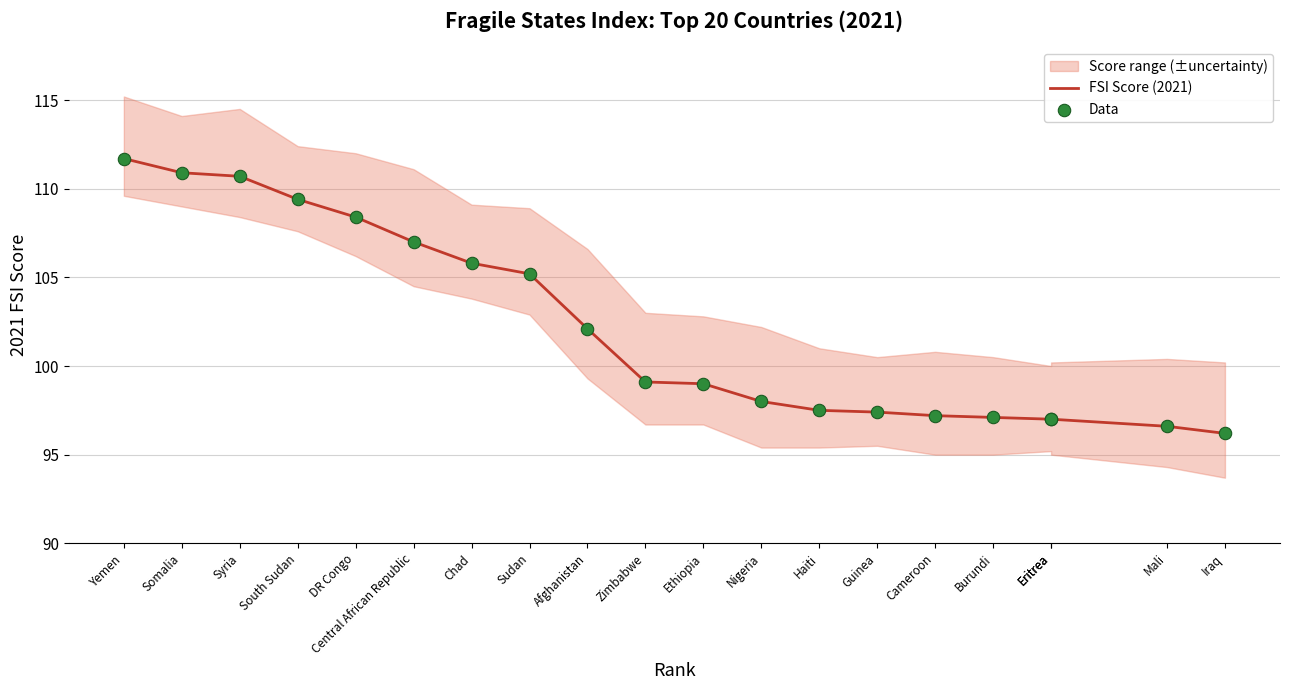

What is the total value across all series at Eritrea?

194.0